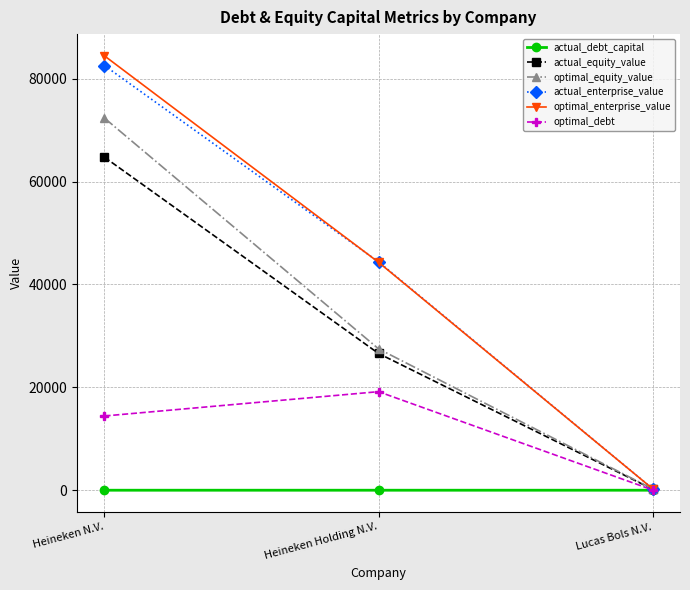

How many actual_debt_capital values are between 0 and 1?

3